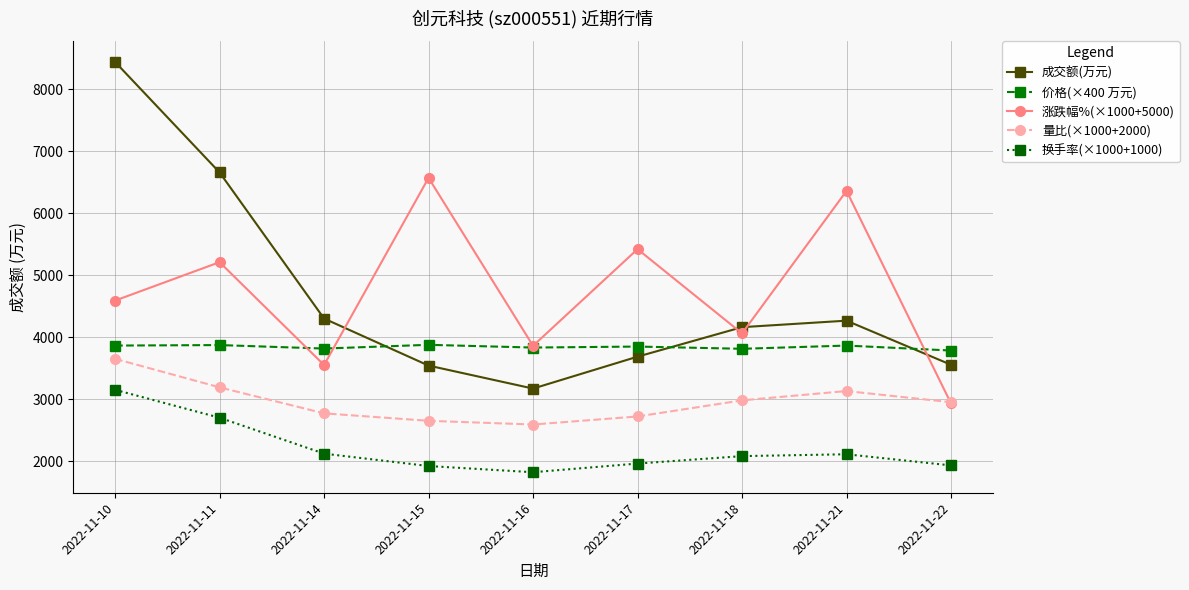

At how many categories does at least one series exceed 6782?

1